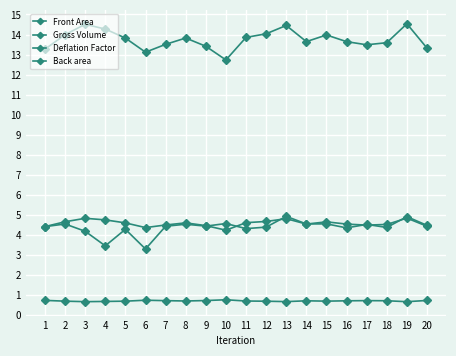

Rank the series by their maximum value, from lowest to highest.

Deflation Factor, Front Area, Back area, Gross Volume